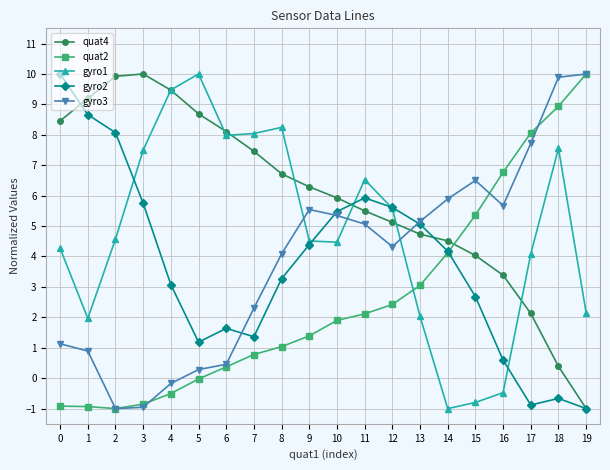

What are all the series names shown in the legend?

quat4, quat2, gyro1, gyro2, gyro3